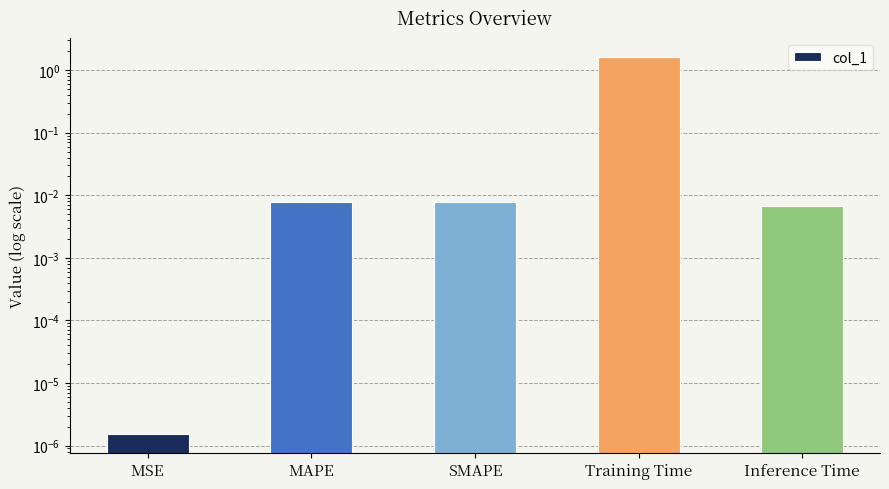

What is the difference between the values at Training Time and MAPE?

1.6